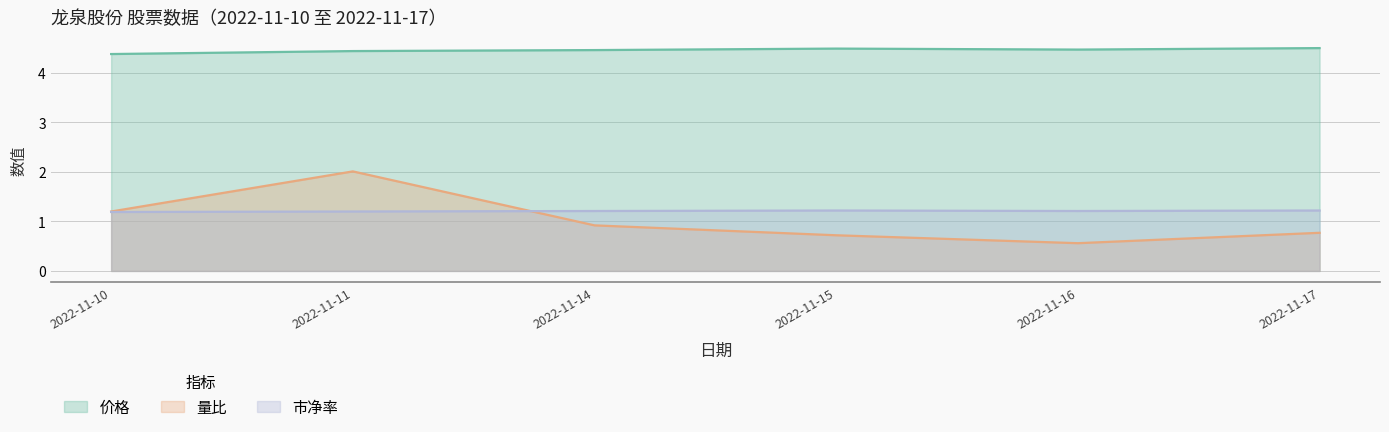

What is the value of the 市净率 point at the 1st from the left?

1.2